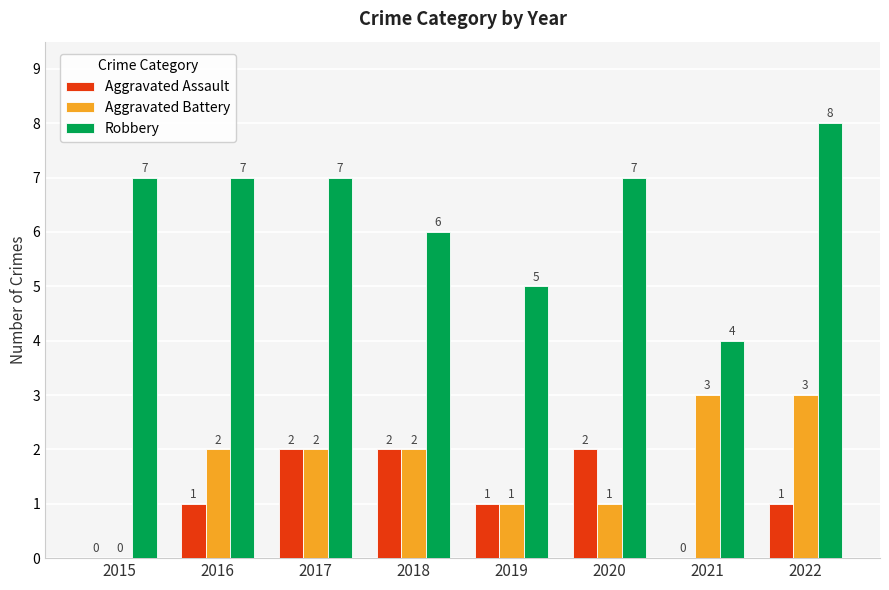

The Aggravated Assault series shows 1 at 2019. True or false?

True